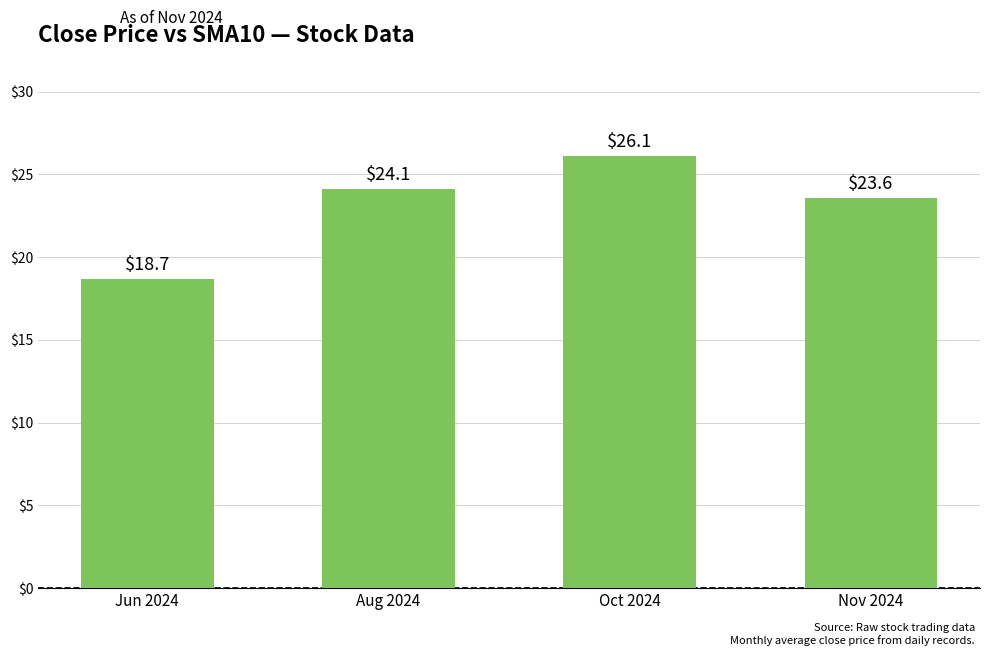

What is the average value?

23.1